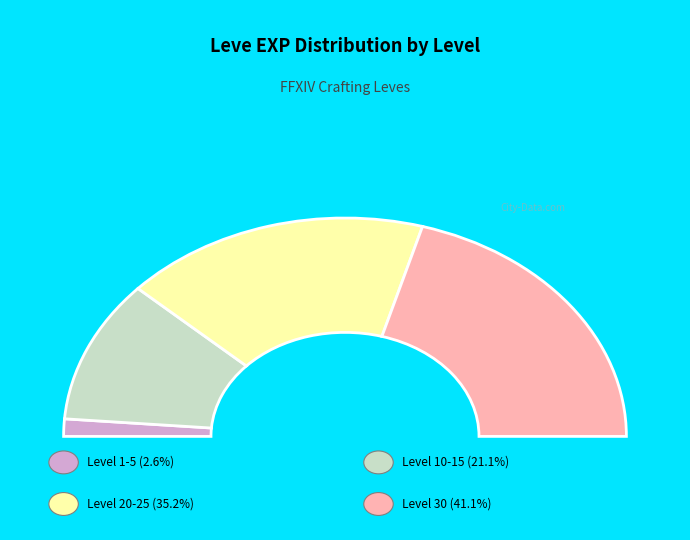

Does Level 15 account for over 50% of the chart?

No